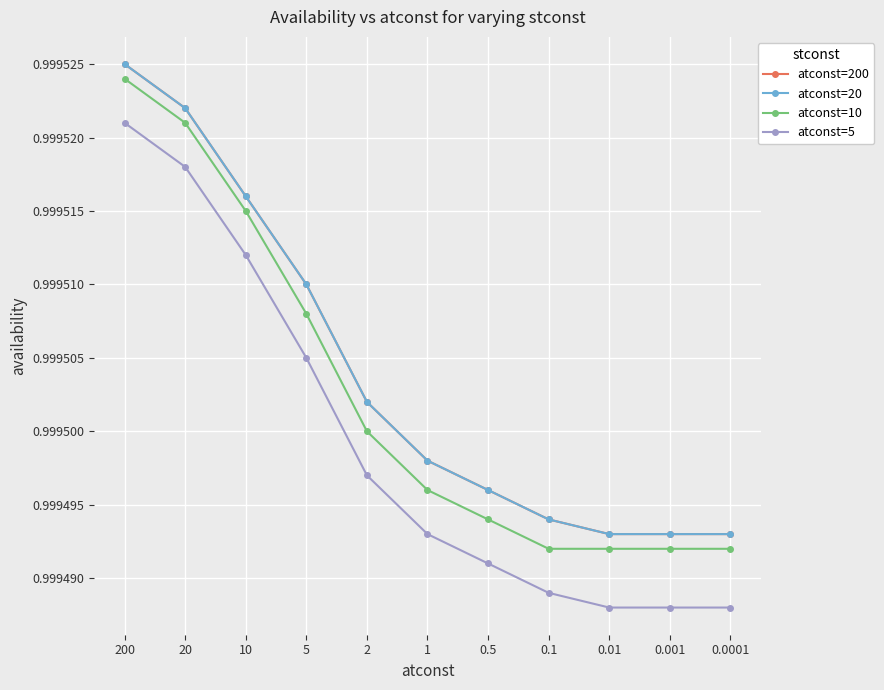

Reading right to left, what are all the values shown in this chart?

atconst=200: 1.0	1.0	1.0	1.0	1.0	1.0	1.0	1.0	1.0	1.0	1.0
atconst=20: 1.0	1.0	1.0	1.0	1.0	1.0	1.0	1.0	1.0	1.0	1.0
atconst=10: 1.0	1.0	1.0	1.0	1.0	1.0	1.0	1.0	1.0	1.0	1.0
atconst=5: 1.0	1.0	1.0	1.0	1.0	1.0	1.0	1.0	1.0	1.0	1.0